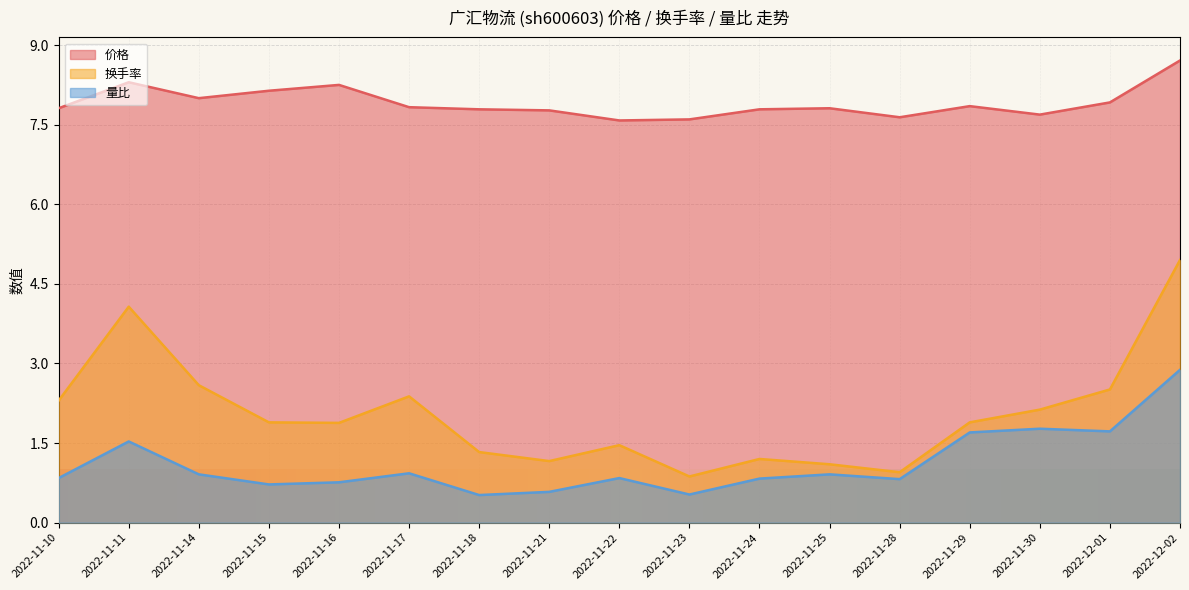

Rank the series at 2022-11-30 from lowest to highest value.

量比, 换手率, 价格